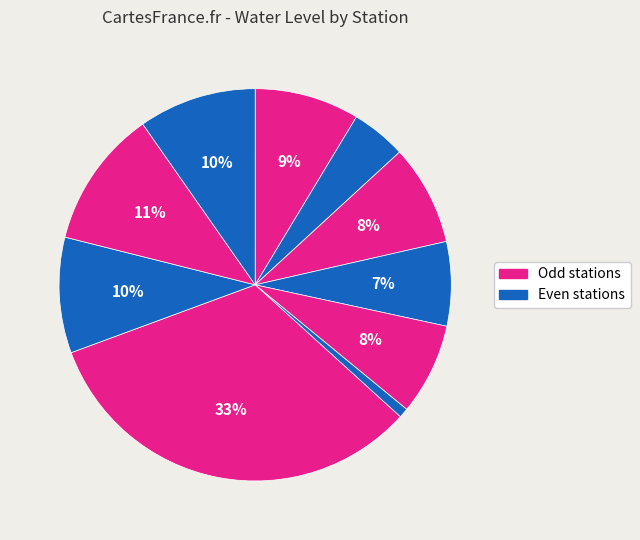

How many slices are in this pie chart?

10